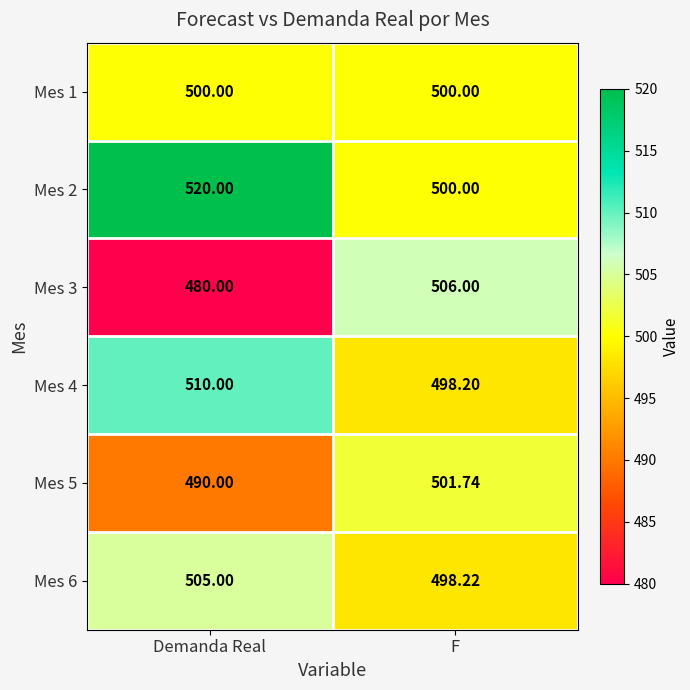

Rank the series by their maximum value, from highest to lowest.

Mes 2, Mes 4, Mes 3, Mes 6, Mes 5, Mes 1